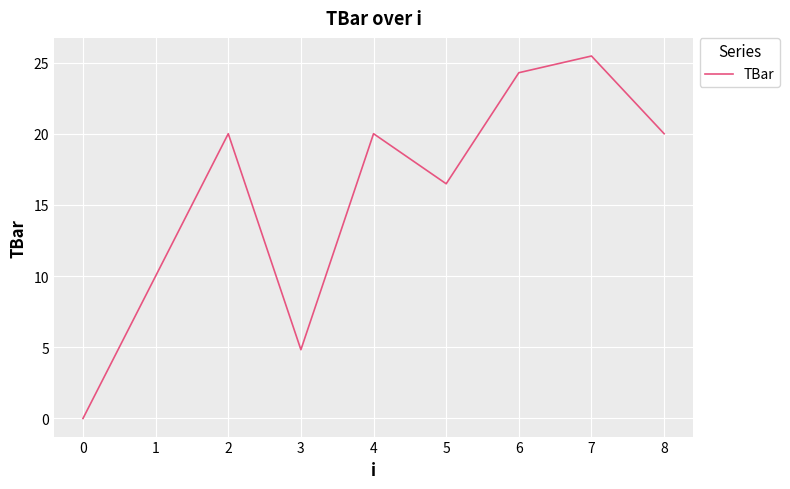

Is it true that the value at 7 is 6.2?

False